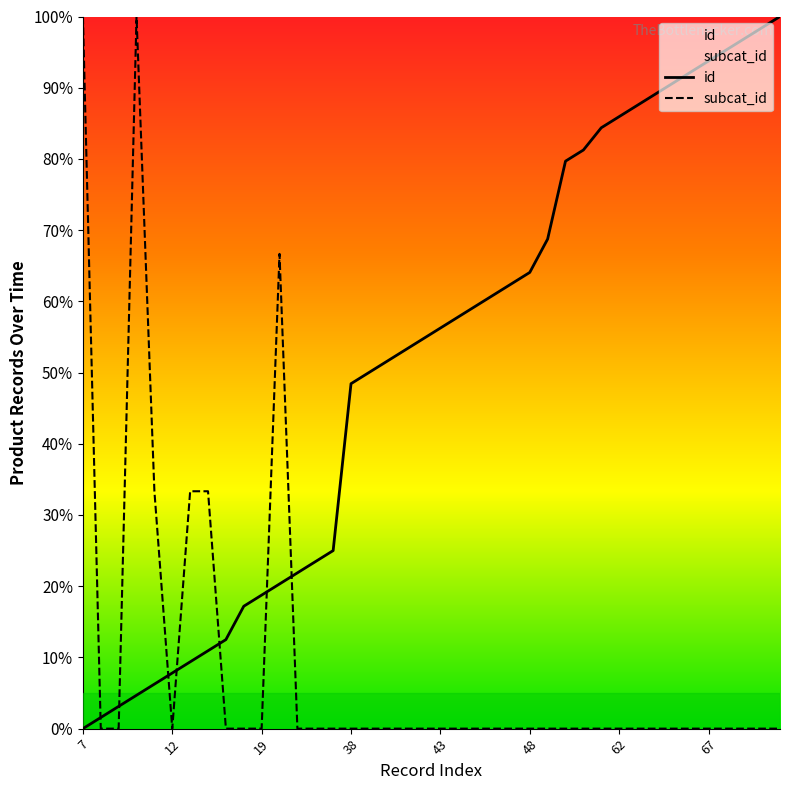

Which series ends up on top after the final intersection of subcat_id and id?

id